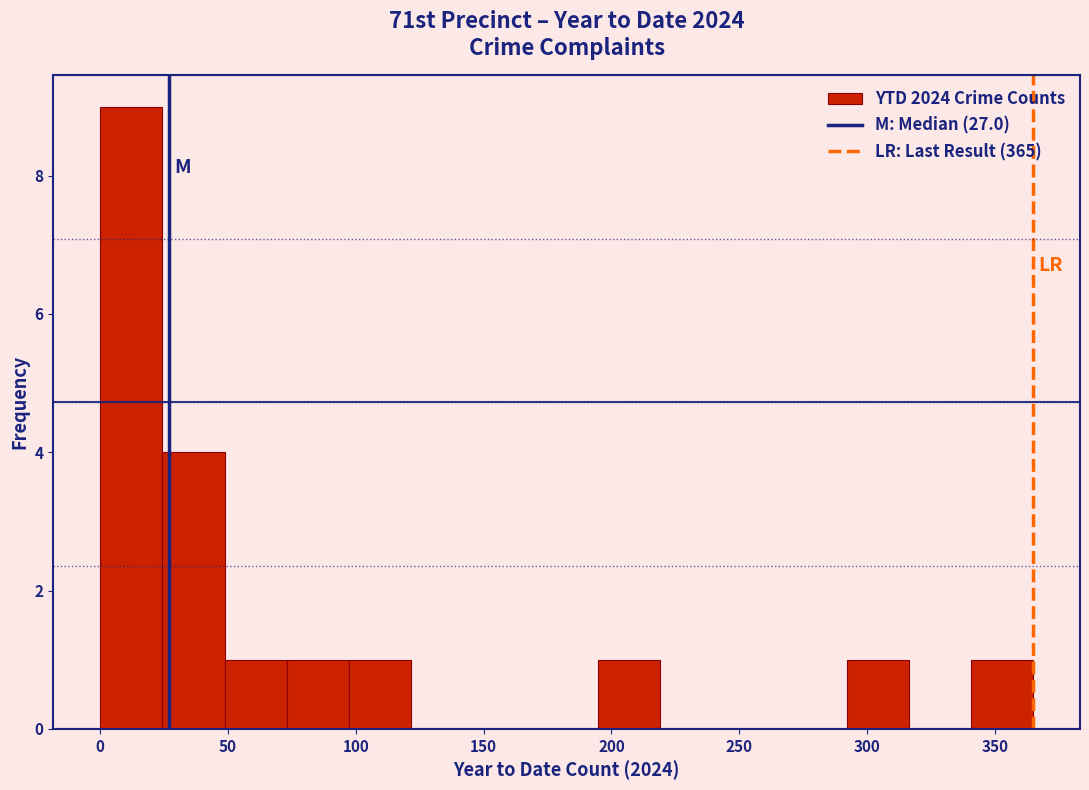

Reading left to right, transcribe this chart: for each bar, give the range it covers on the x-axis and its height. Neither the bar edges nor the heights are printed on the chart, so give them approximately, as read against the axes.

0 to 25: 9
25 to 50: 4
50 to 75: 1
75 to 95: 1
95 to 120: 1
120 to 145: 0
145 to 170: 0
170 to 195: 0
195 to 220: 1
220 to 245: 0
245 to 270: 0
270 to 290: 0
290 to 315: 1
315 to 340: 0
340 to 365: 1